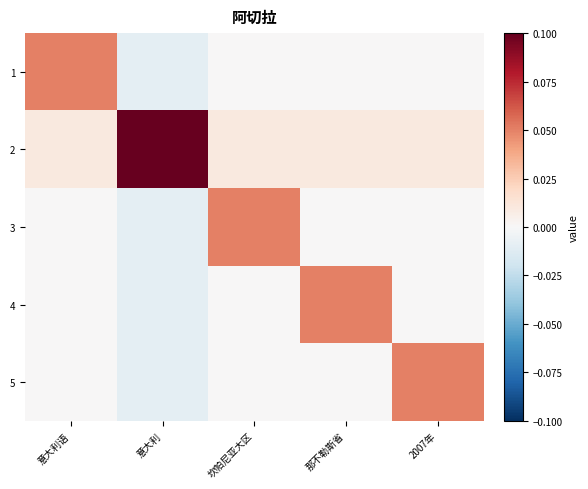

Rank the series at 2007年 from highest to lowest value.

5, 2, 1, 3, 4